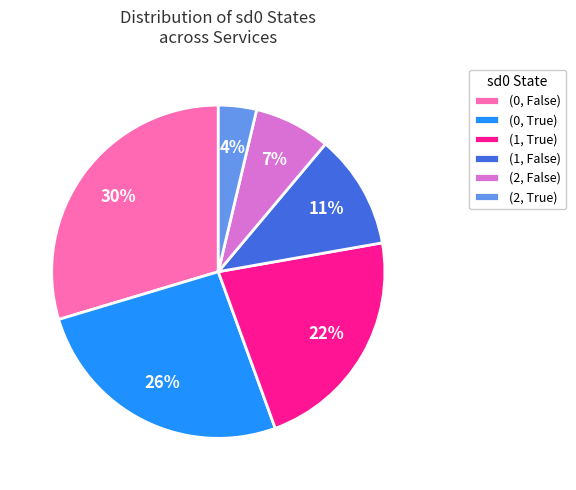

To the nearest percent, what portion does (0, False) represent?

30%